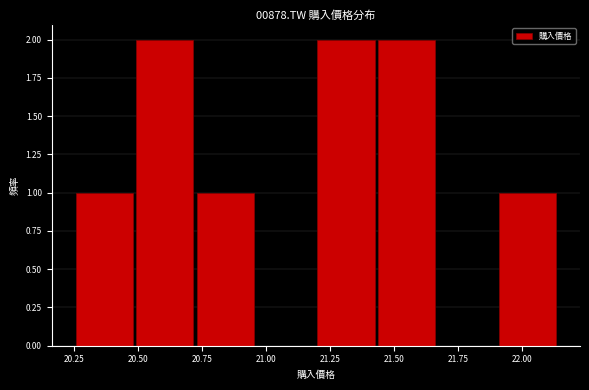

How tall is the bar that spans 20.25 to 20.50 on the x-axis? Neither the bar edges nor the heights are printed on the chart, so give them approximately, as read against the axes.

1